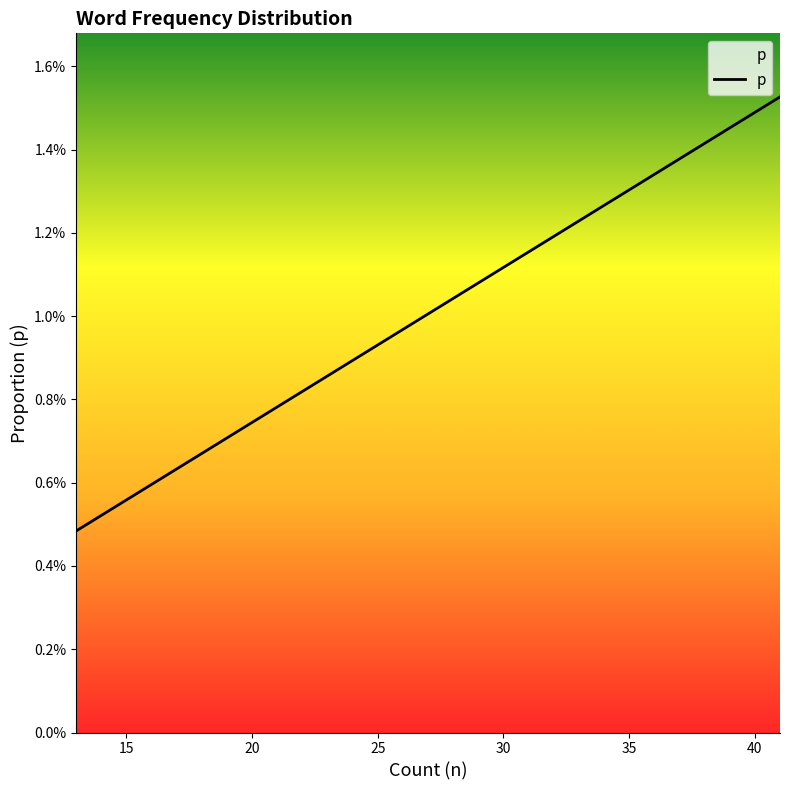

Count the values in the range 0 to 1.

20